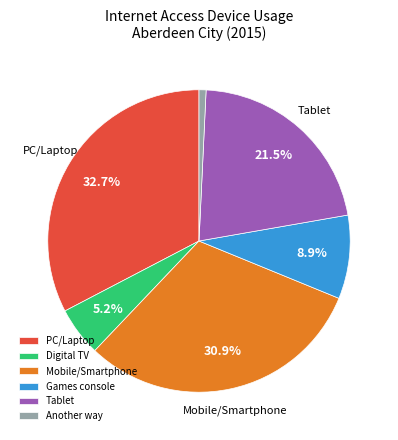

Combined, do Games console and Another way account for over 50%?

No